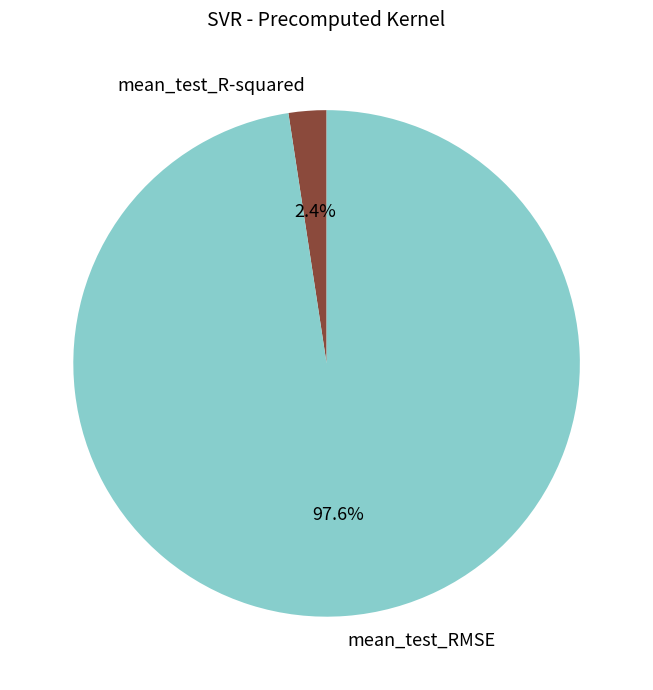

To the nearest percent, what percentage of the pie is mean_test_RMSE?

98%